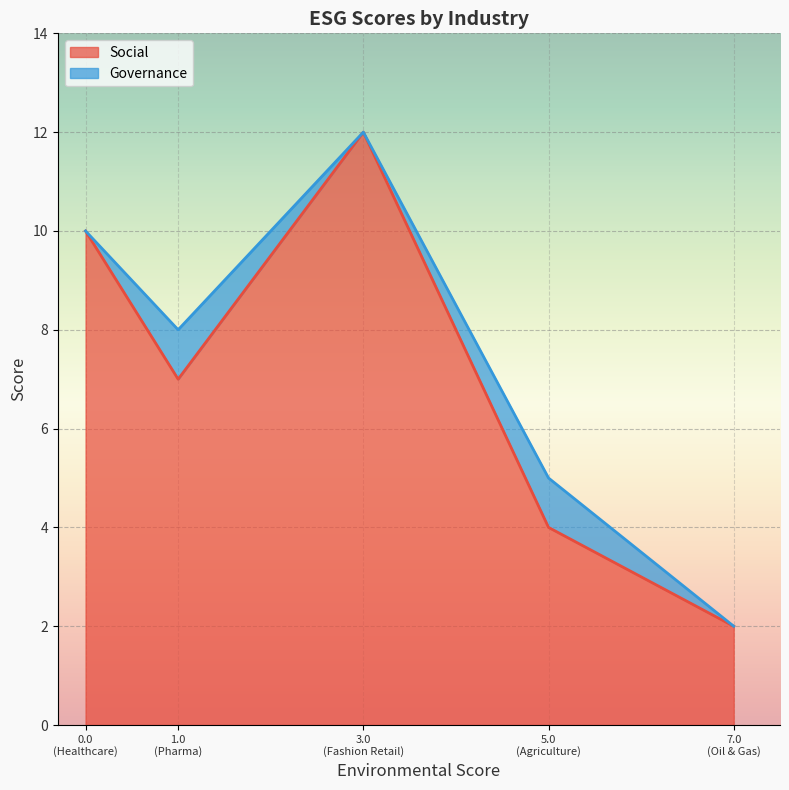

True or false: Social and Governance intersect in this chart.

False